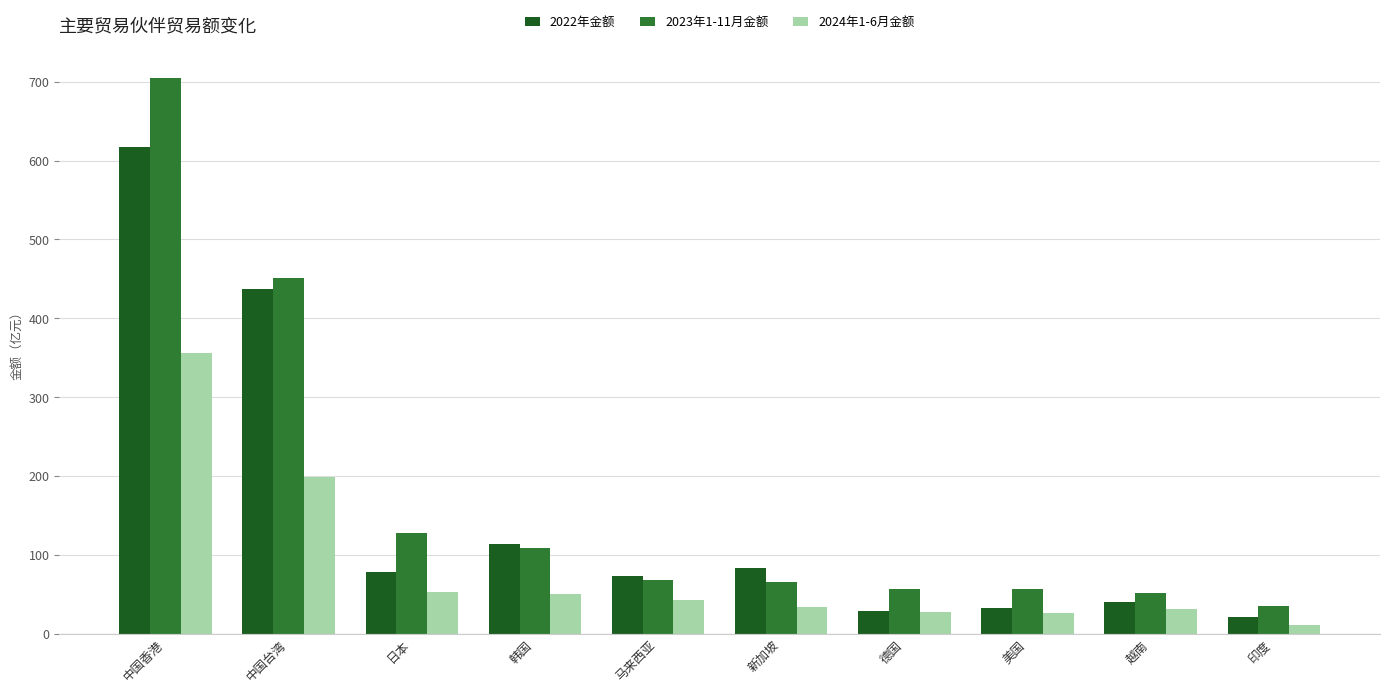

Rank the series by their average value, from highest to lowest.

2023年1-11月金额, 2022年金额, 2024年1-6月金额